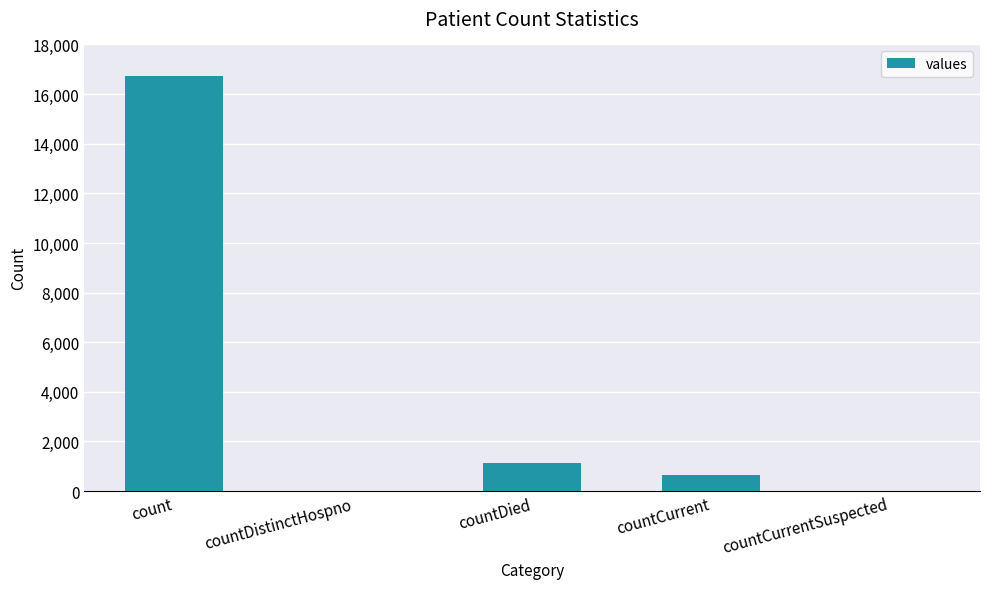

Is it true that the value at countCurrent is 668?

True